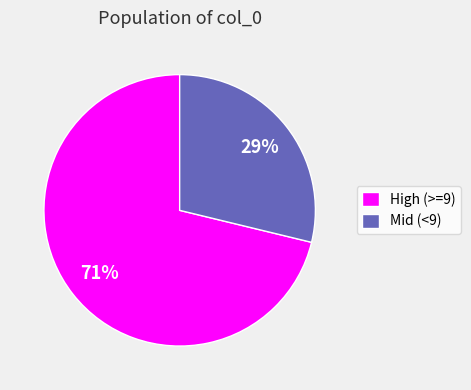

Combined, do High (>=9) and Mid (<9) account for over 50%?

Yes